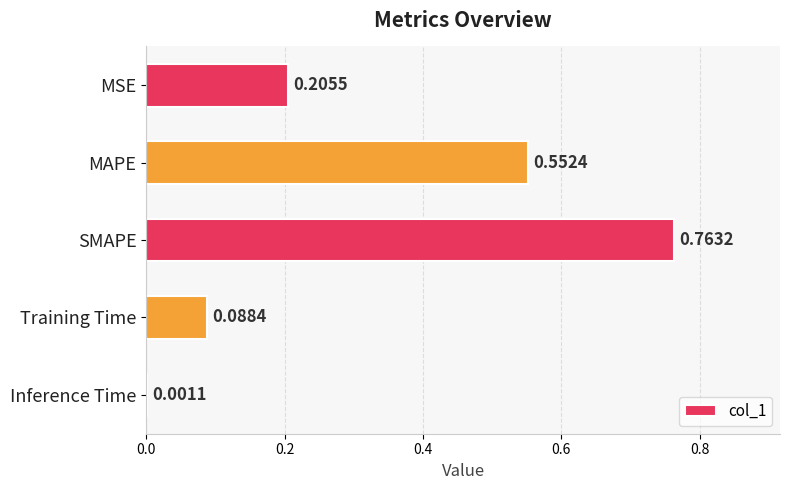

What is the change in value from SMAPE to Training Time?

-0.7